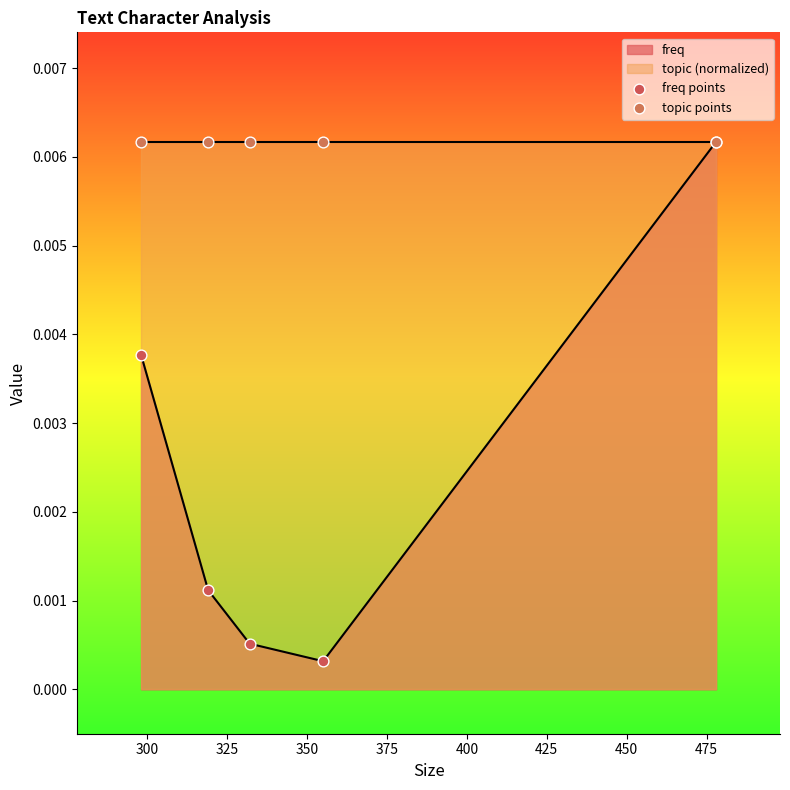

Which series has the largest total across all categories?

topic points